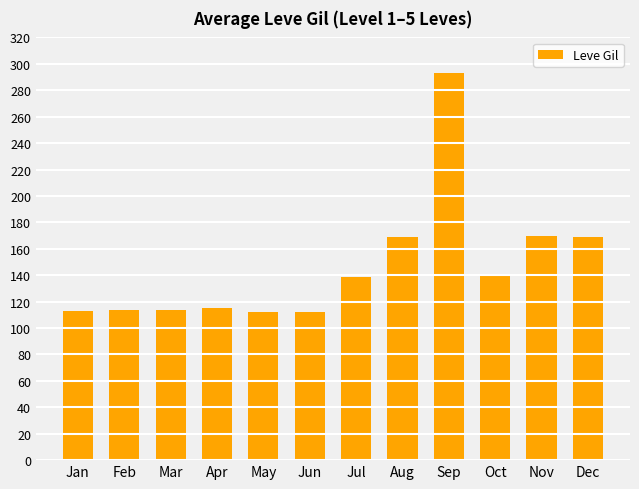

What is the change in value from Jun to Jul?

+27